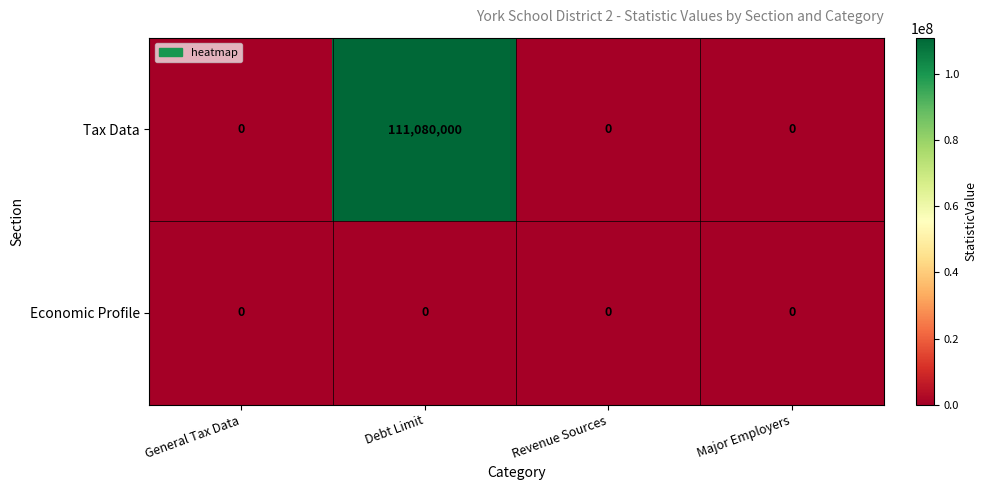

Reading left to right, list all the values displayed in this chart.

Tax Data: 0	111080000	0	0
Economic Profile: 0	0	0	0